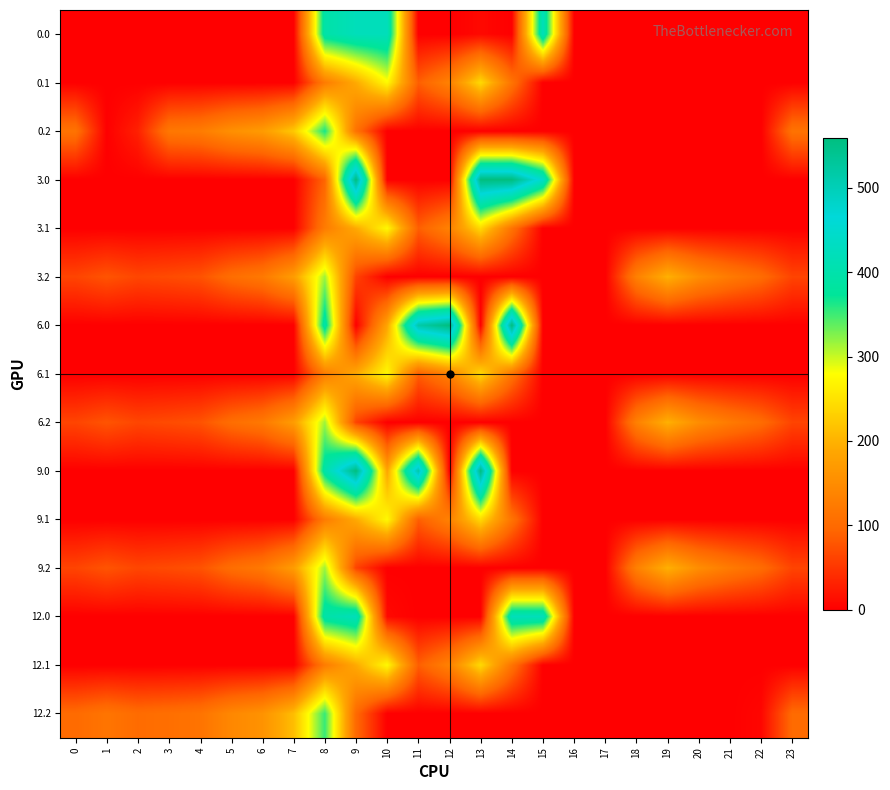

Which series changed the most between 11 and 14?

3.0